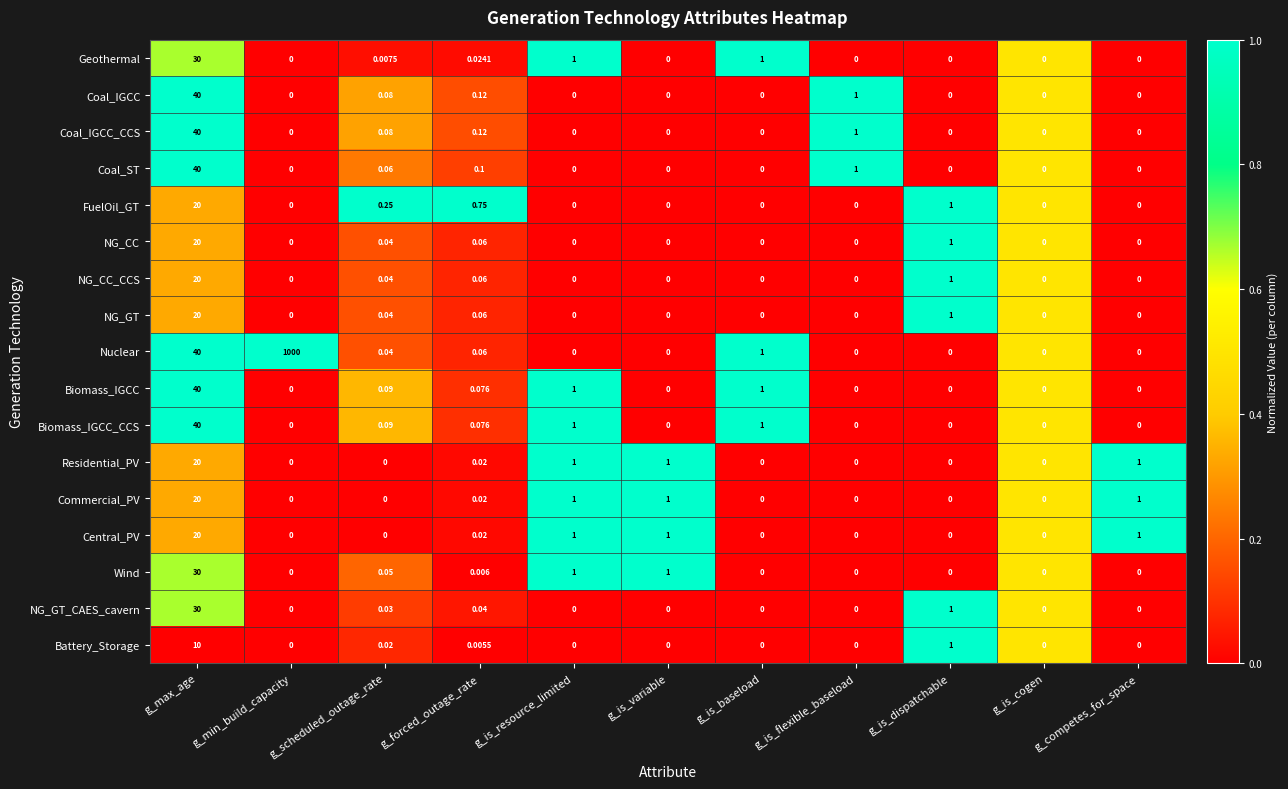

Which series has the widest spread of values?

Nuclear